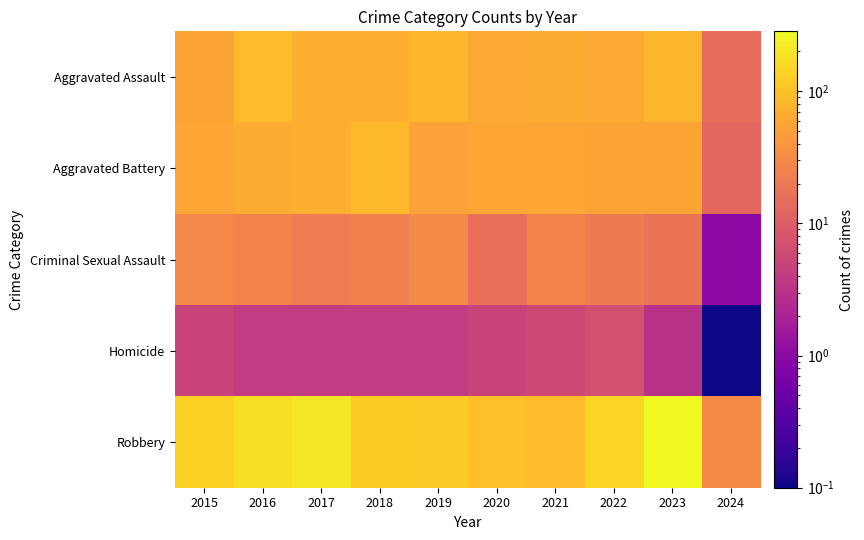

Reading right to left, transcribe all the data shown in this chart.

Aggravated Assault: 2024=15.0	2023=79.0	2022=61.0	2021=66.0	2020=62.0	2019=80.0	2018=72.0	2017=72.0	2016=88.0	2015=56.0
Aggravated Battery: 2024=13.0	2023=56.0	2022=56.0	2021=60.0	2020=57.0	2019=53.0	2018=86.0	2017=71.0	2016=66.0	2015=60.0
Criminal Sexual Assault: 2024=1.0	2023=18.0	2022=21.0	2021=26.0	2020=16.0	2019=31.0	2018=24.0	2017=22.0	2016=26.0	2015=29.0
Homicide: 2024=0.1	2023=3.0	2022=7.0	2021=6.0	2020=5.0	2019=4.0	2018=4.0	2017=4.0	2016=4.0	2015=5.0
Robbery: 2024=31.0	2023=284.0	2022=151.0	2021=88.0	2020=97.0	2019=116.0	2018=121.0	2017=202.0	2016=178.0	2015=139.0